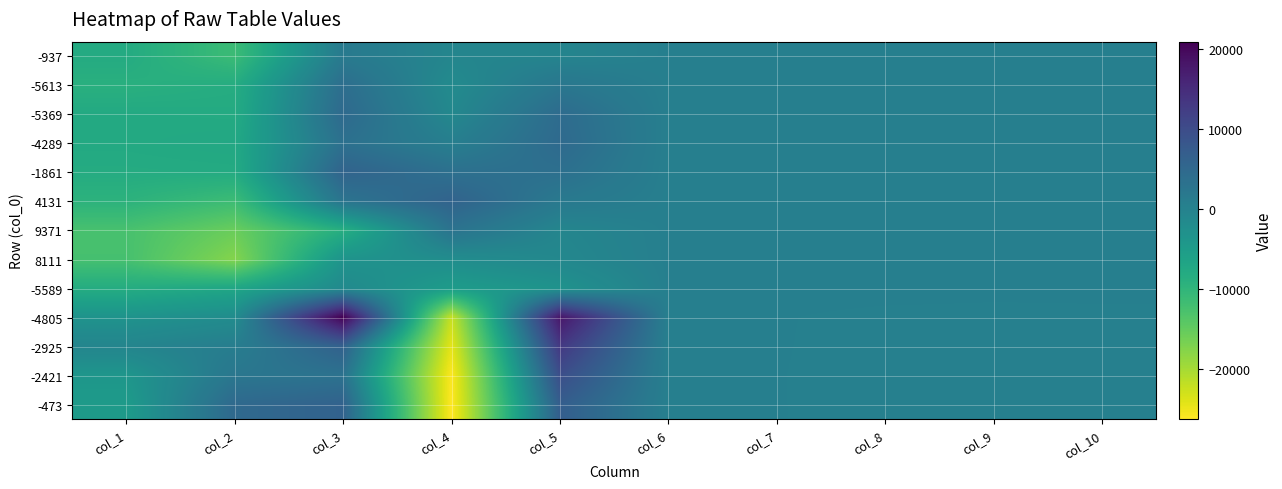

Which series changed the most between col_6 and col_8?

-2421